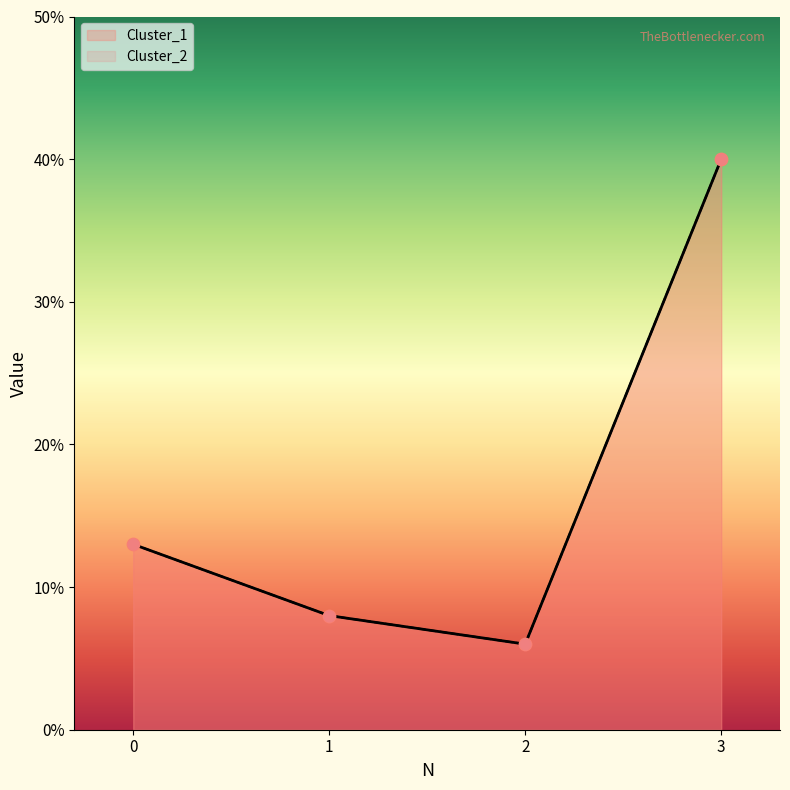

Which series contains the highest Y value?

Cluster_1